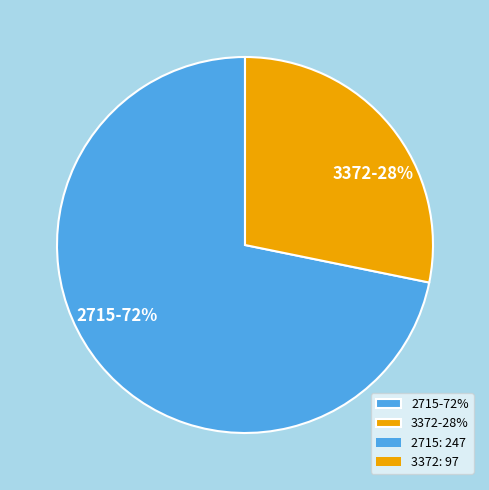

To the nearest percent, what percentage of the pie is 3372?

28%